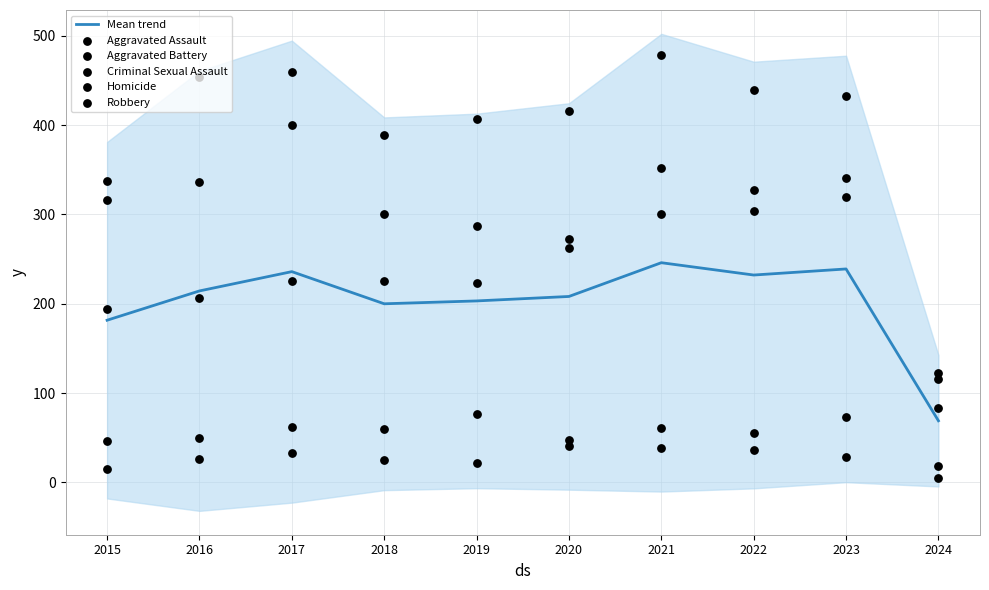

Which series contains the highest Y value?

Aggravated Battery